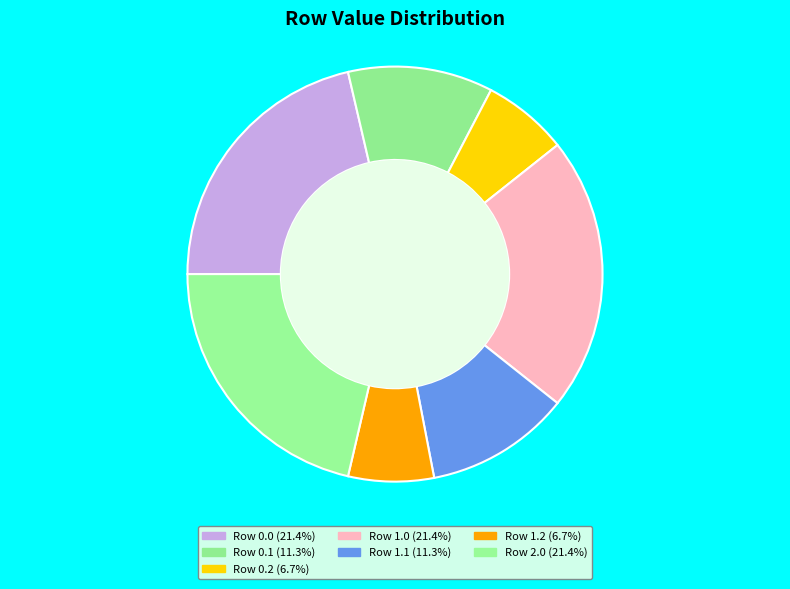

What is the smallest slice in the pie chart?

0.2